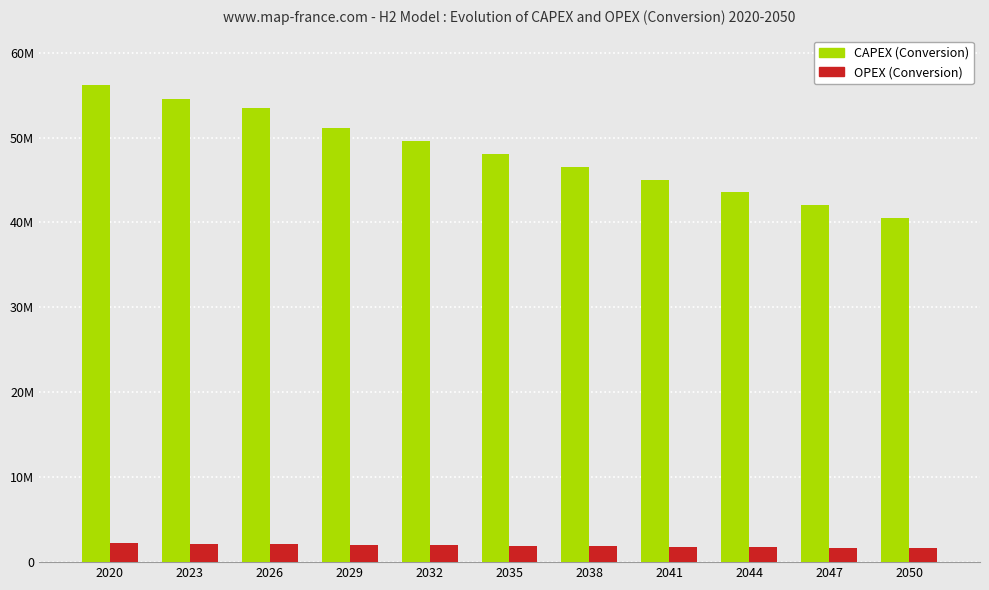

At which label is OPEX (Conversion) closest to 1934632?

2035